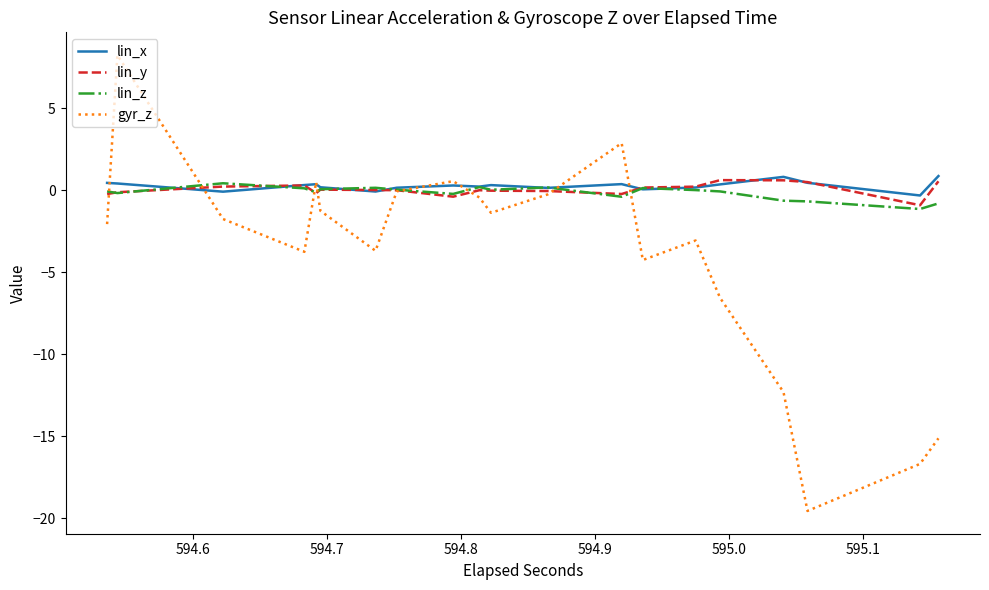

Which series has the widest spread of values?

gyr_z